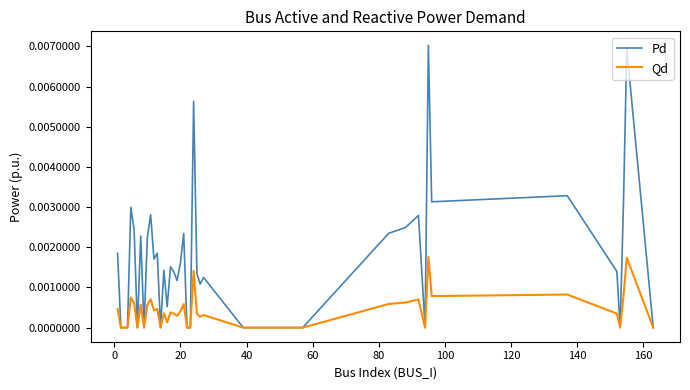

Which series has the largest total across all categories?

Pd